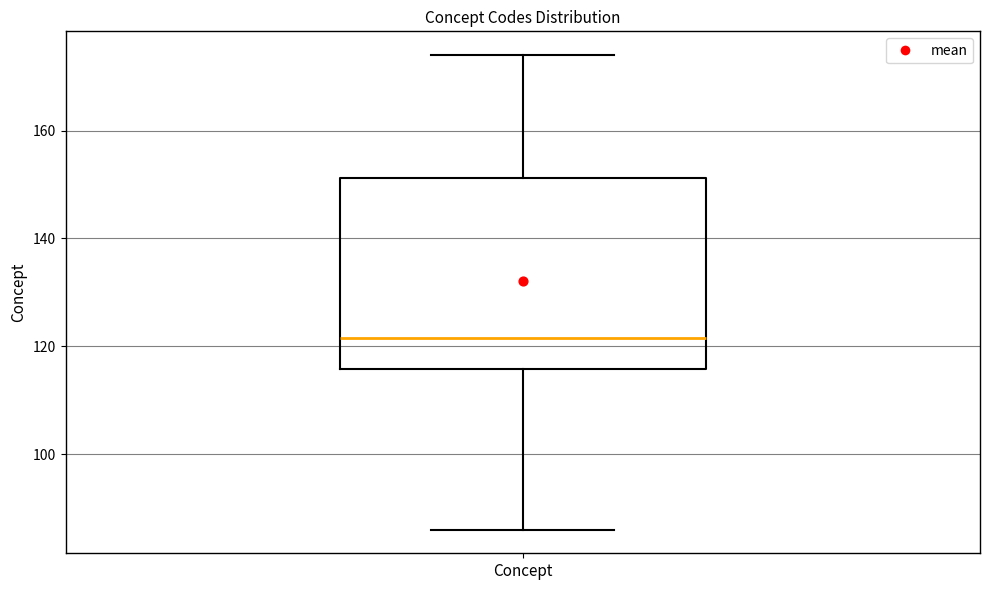

Read this box plot against the y-axis: the position of the median line, the range covered by the box, and the ends of both whiskers. The values are not printed on the chart, so give them approximately, as read against the axis.

median 122, box 116 to 152, whiskers 86 to 174